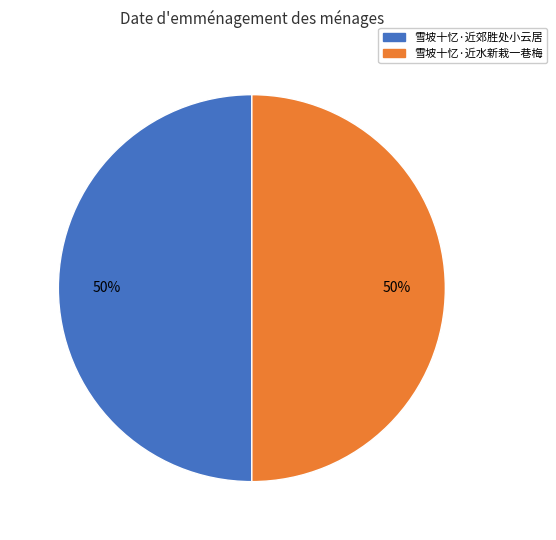

What percentage is the 雪坡十忆·近郊胜处小云居 slice, to the nearest percent?

50%